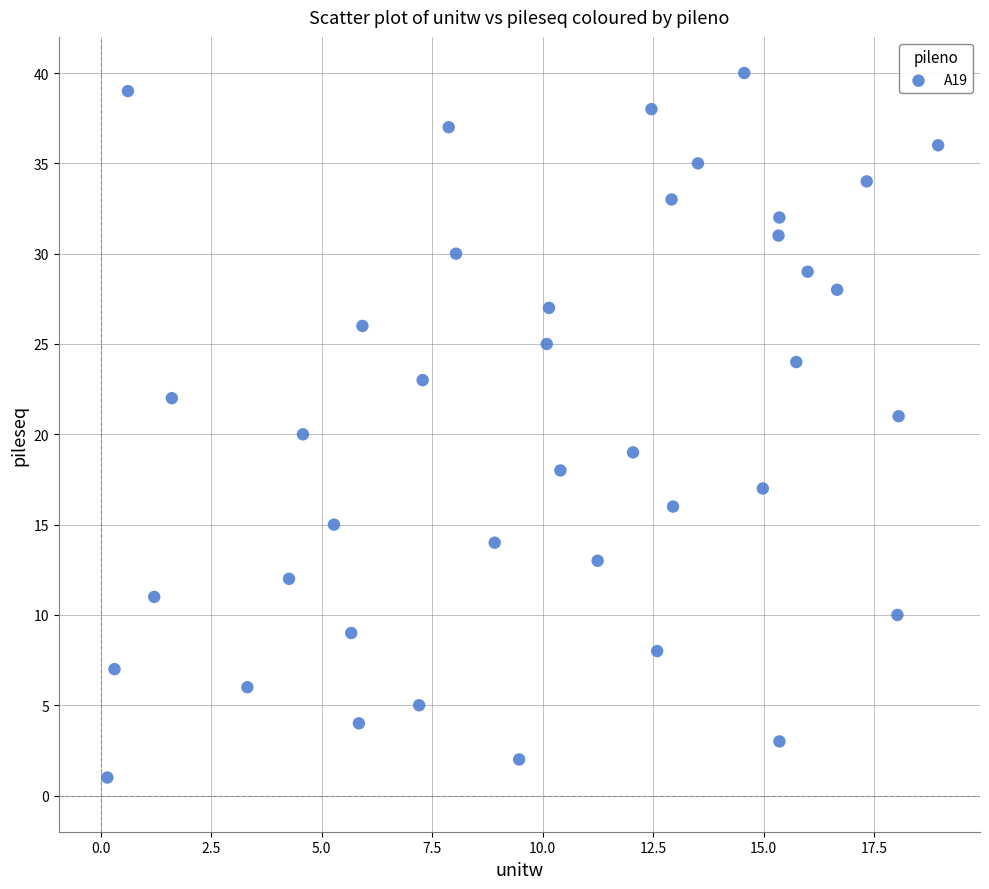

What is the range of Y values (max minus min)?

39